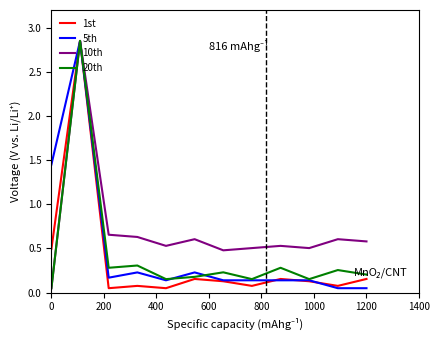

Which series has the largest total across all categories?

10th